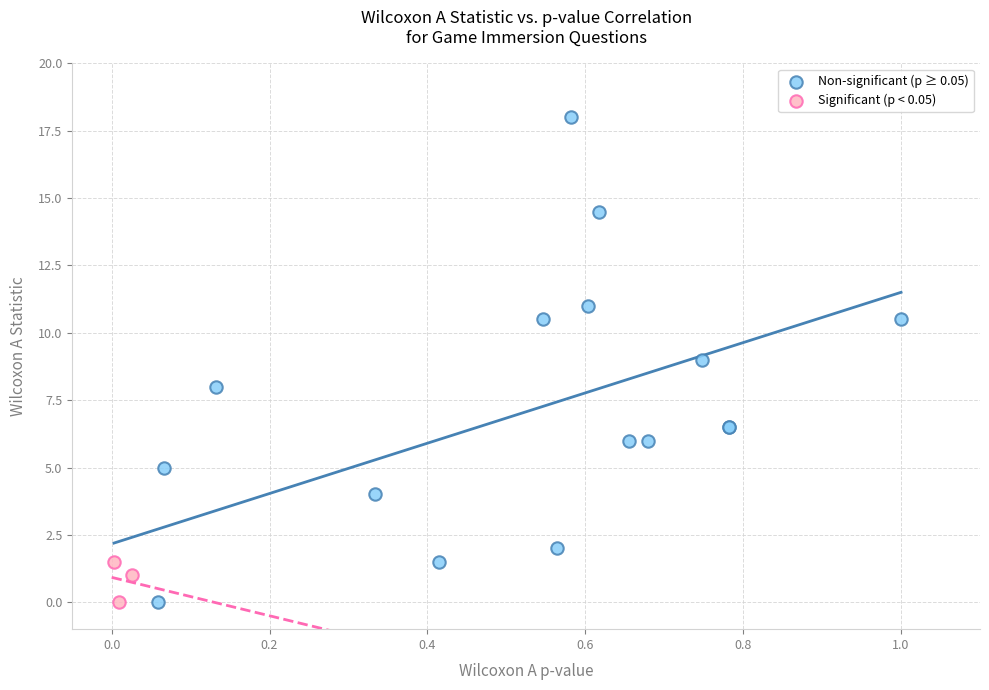

Which series contains the highest Y value?

Non-significant (p ≥ 0.05)